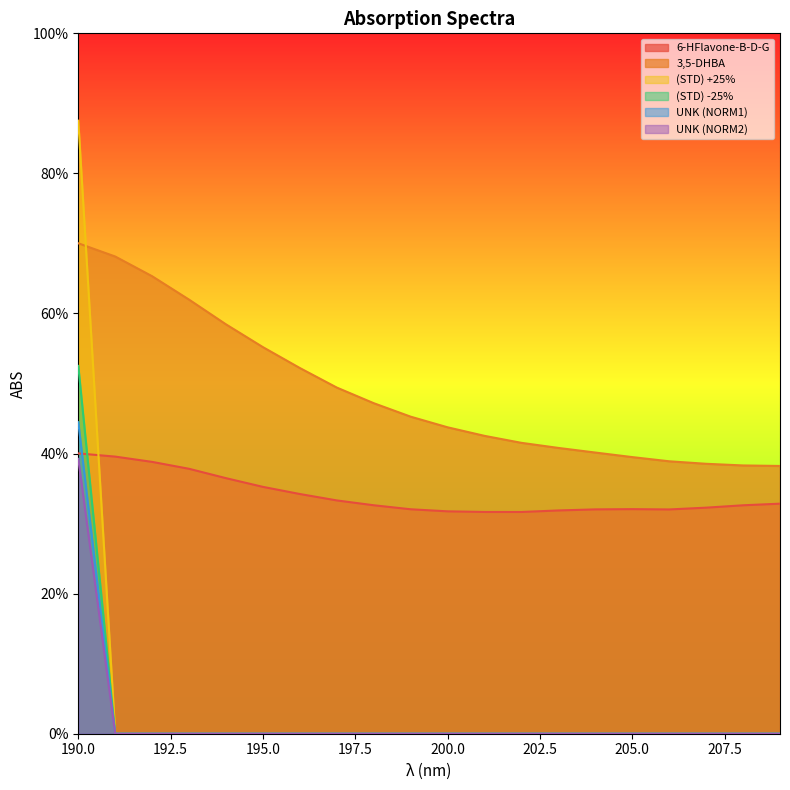

At how many categories does at least one series exceed 0?

20